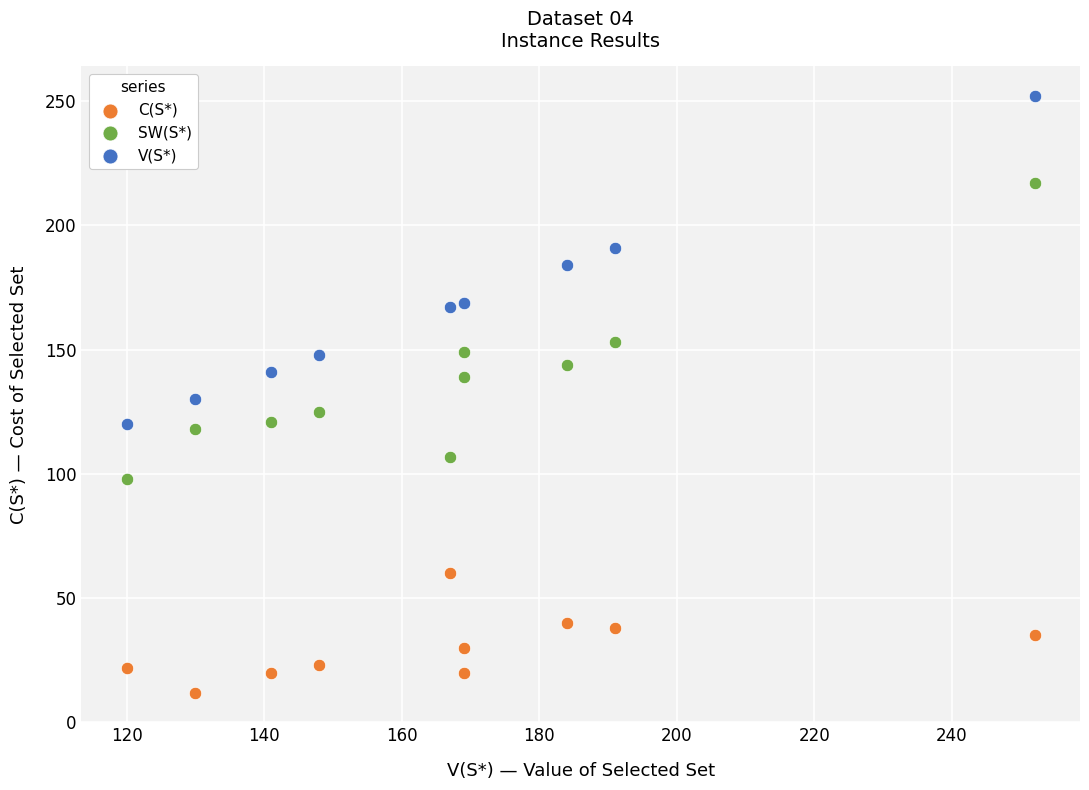

Which series contains the lowest Y value?

C(S*)